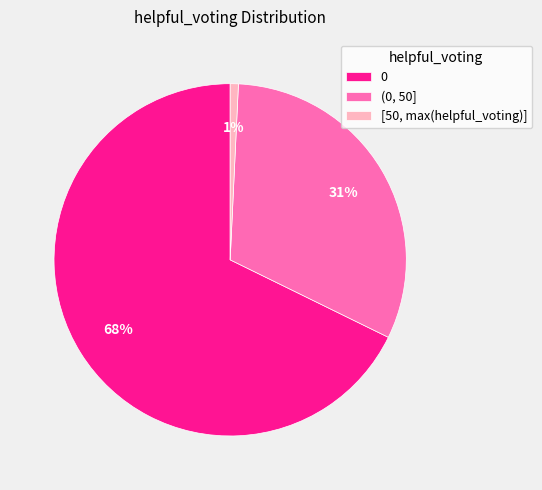

What is the majority slice?

0